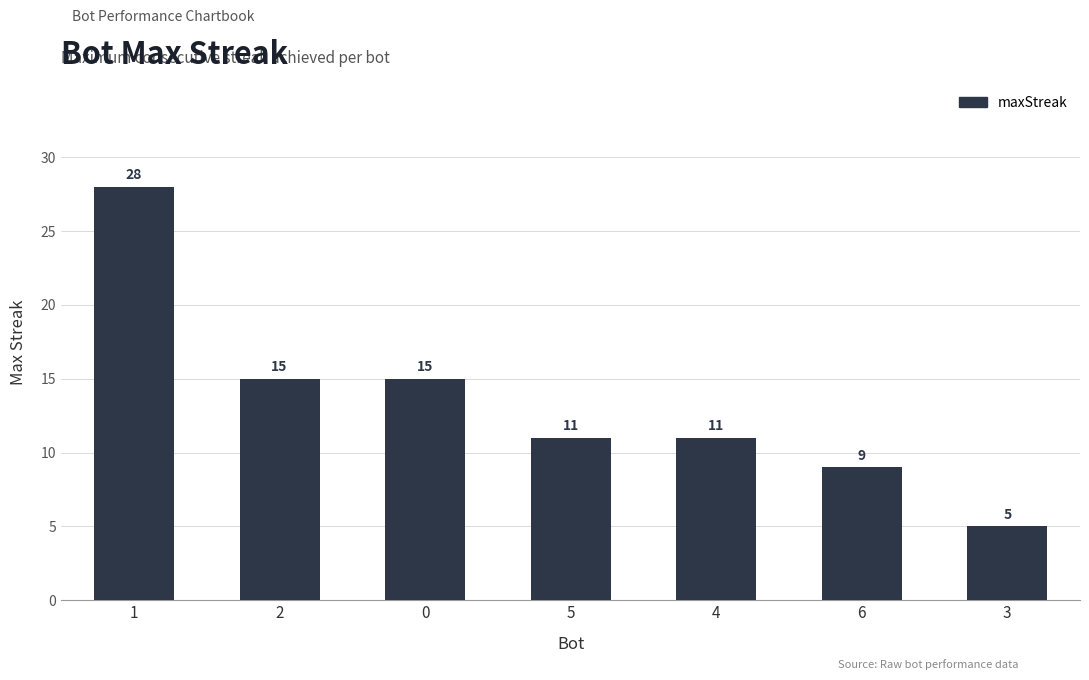

Reading left to right, transcribe all the data shown in this chart.

28	15	15	11	11	9	5